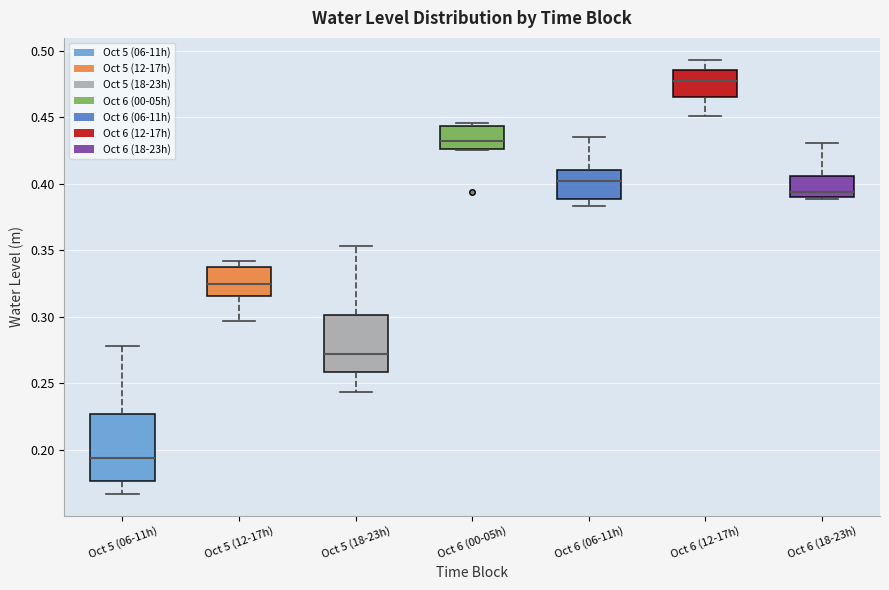

Which box's median line is the highest?

Oct 6 (12-17h)